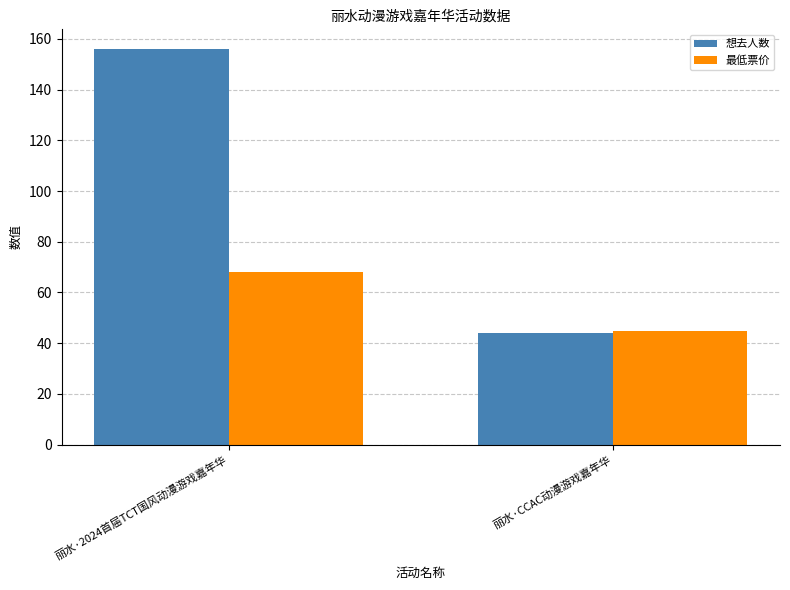

At which label does 最低票价 reach its peak?

丽水·2024首届TCT国风动漫游戏嘉年华